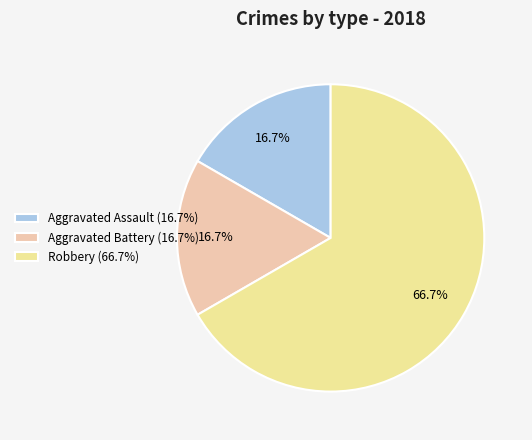

Do Aggravated Assault (16.7%) and Aggravated Battery (16.7%) together represent more than half of the pie?

No